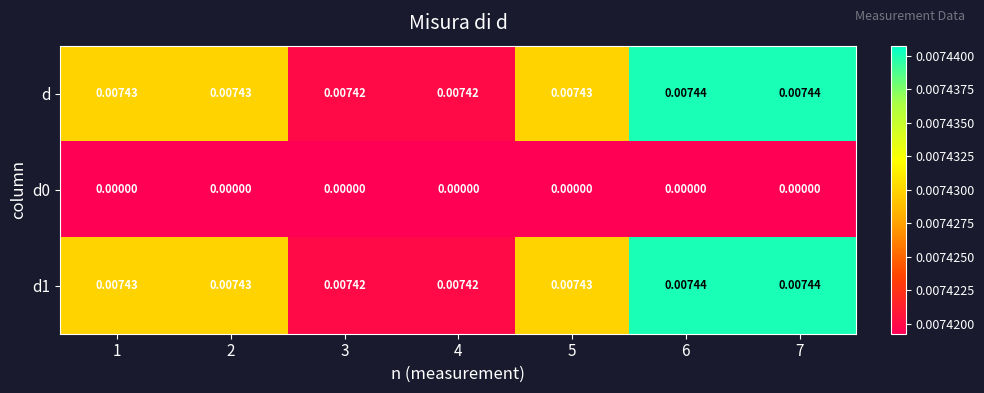

Is the value of d0 at 1 greater than the value of d at 6?

No